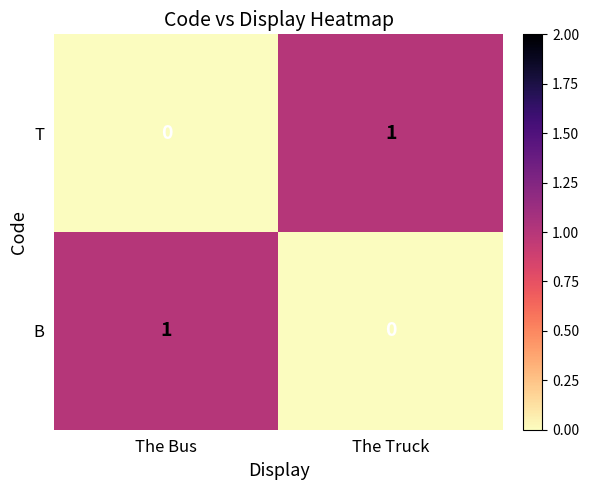

Reading right to left, list all the values displayed in this chart.

T: 1	0
B: 0	1